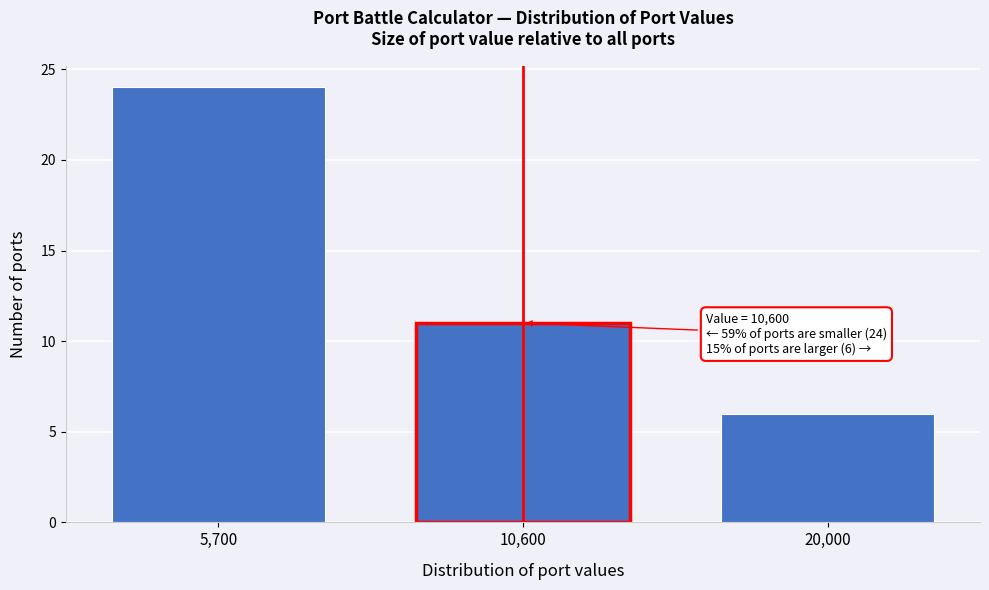

Reading left to right, extract all data points from this chart.

24	11	6